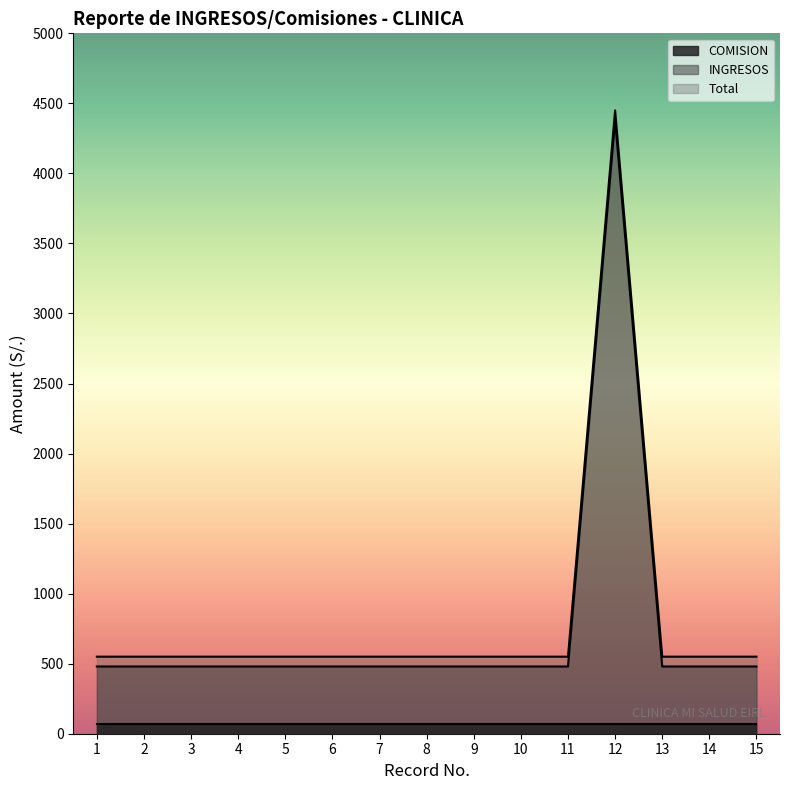

What are all the series names shown in the legend?

COMISION, INGRESOS, Total